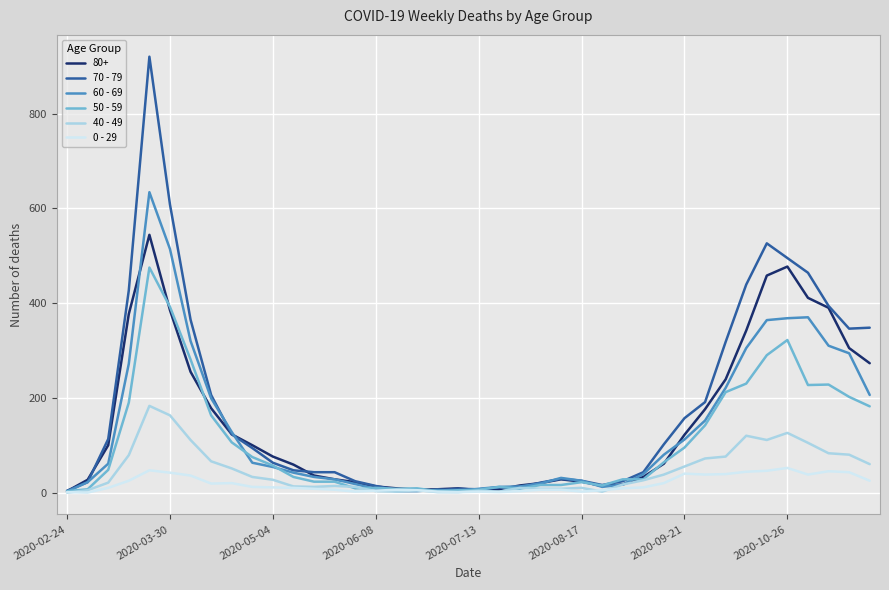

What is the greatest value displayed?

920